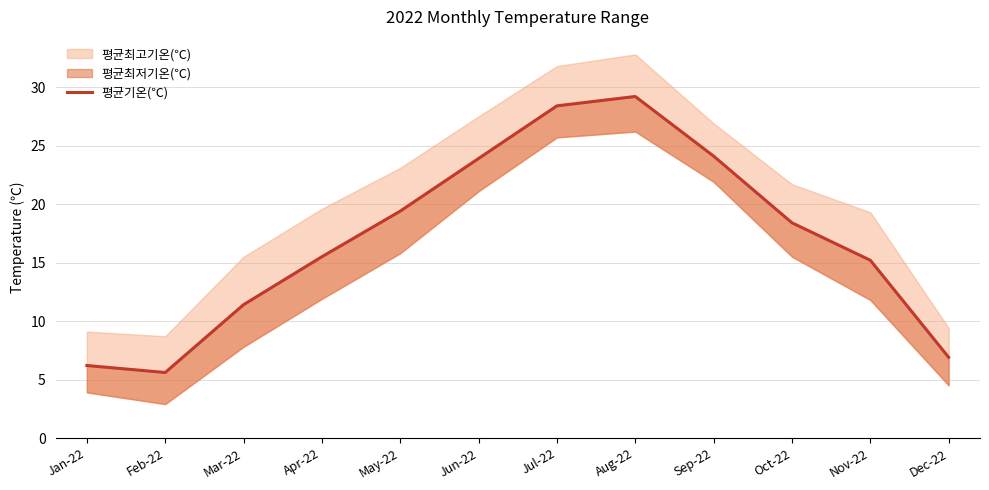

What position from the right is Jun-22?

7